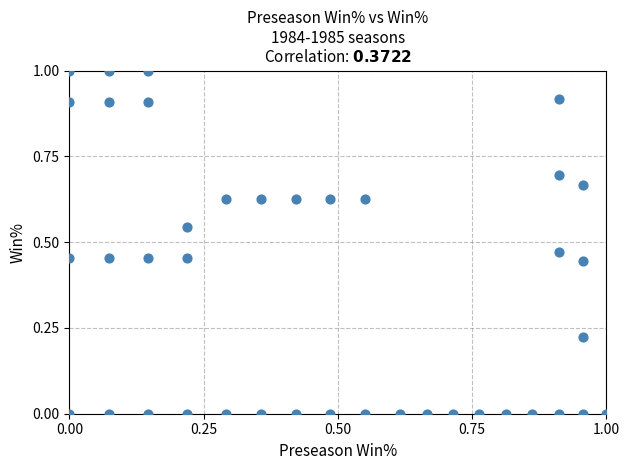

What is the range of Y values (max minus min)?

1.0